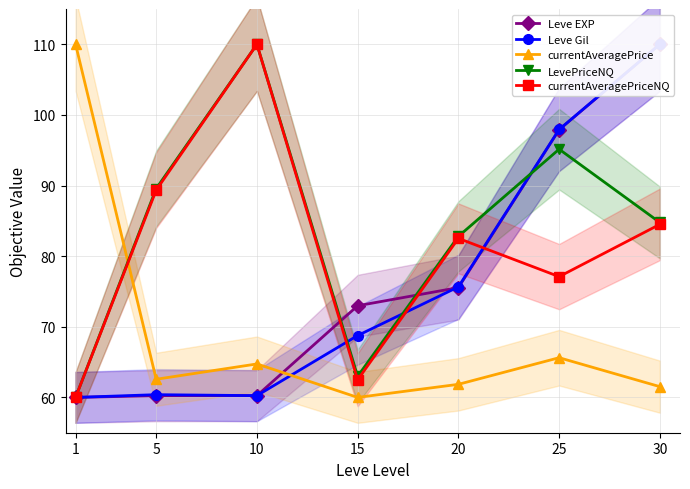

At which category does LevePriceNQ reach its first local peak?

10